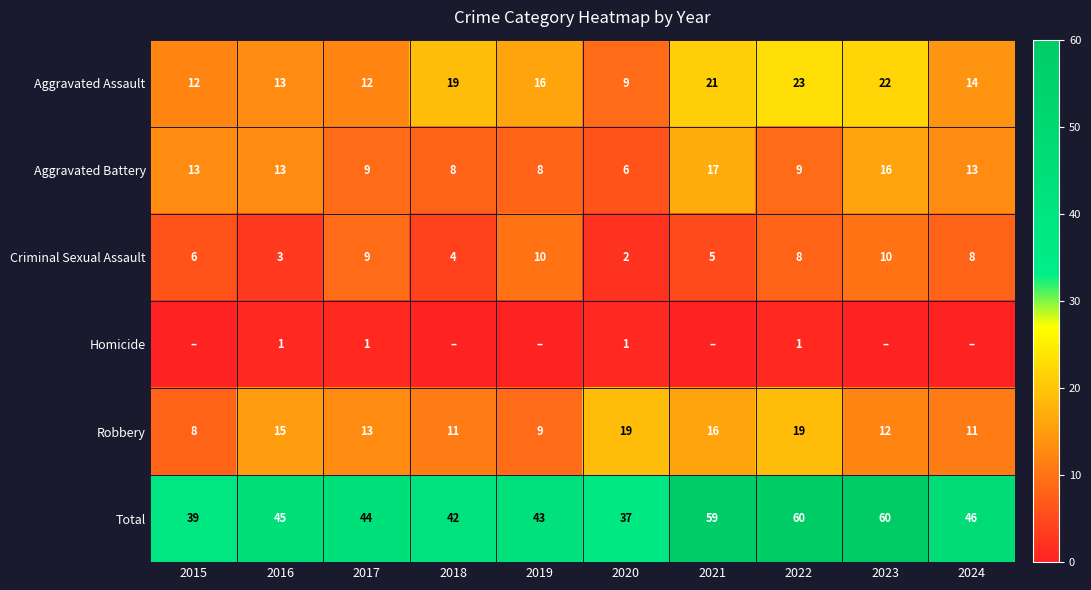

Which category has the lowest value across all series?

2015